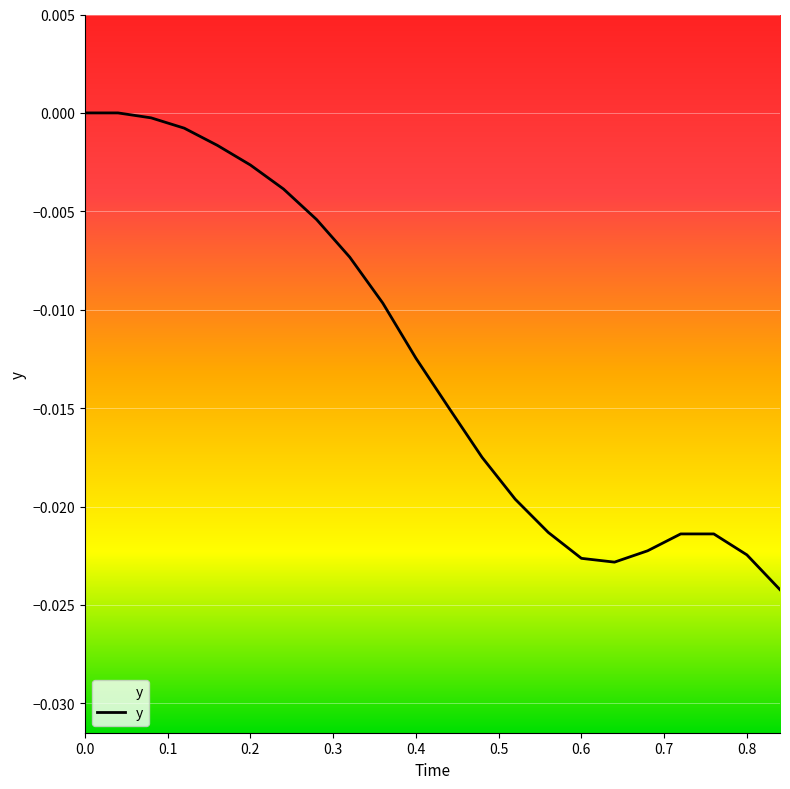

What is the label of the 11th point from the right?

0.44